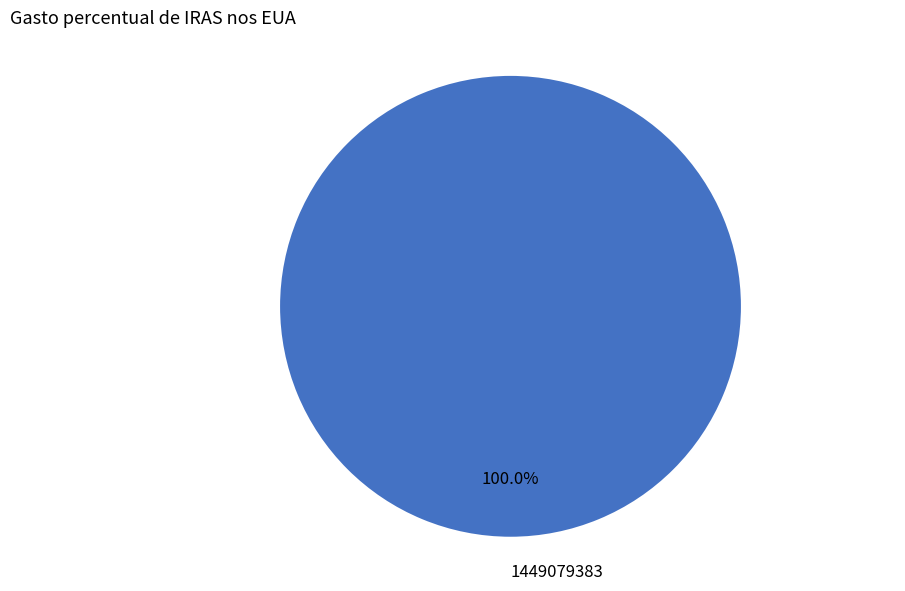

Rank the categories by value from lowest to highest.

1449079383